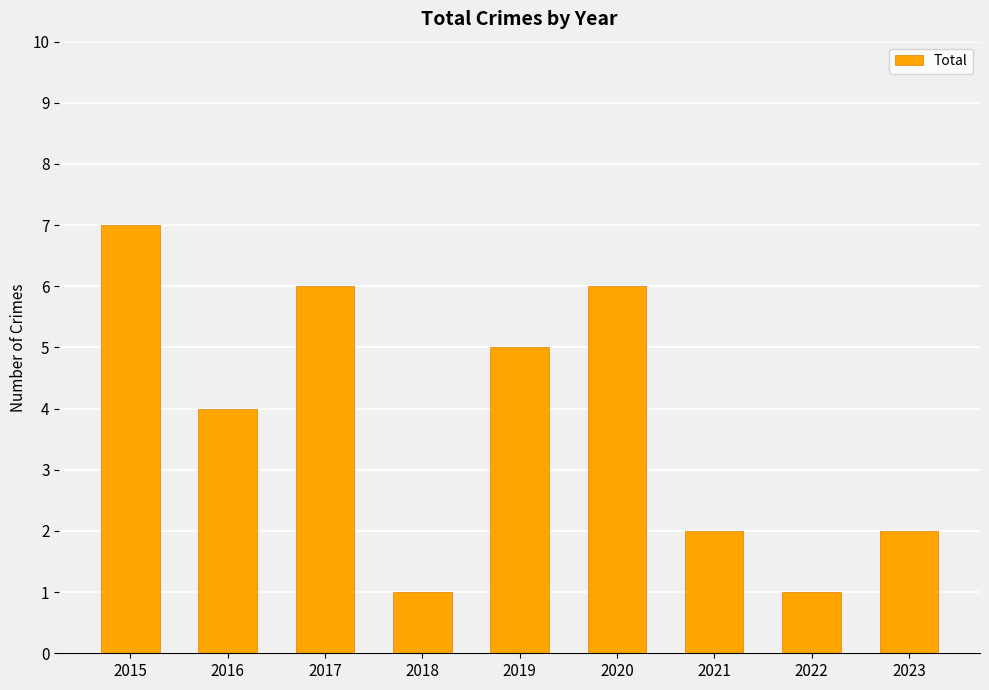

Reading left to right, what are all the values shown in this chart?

7	4	6	1	5	6	2	1	2